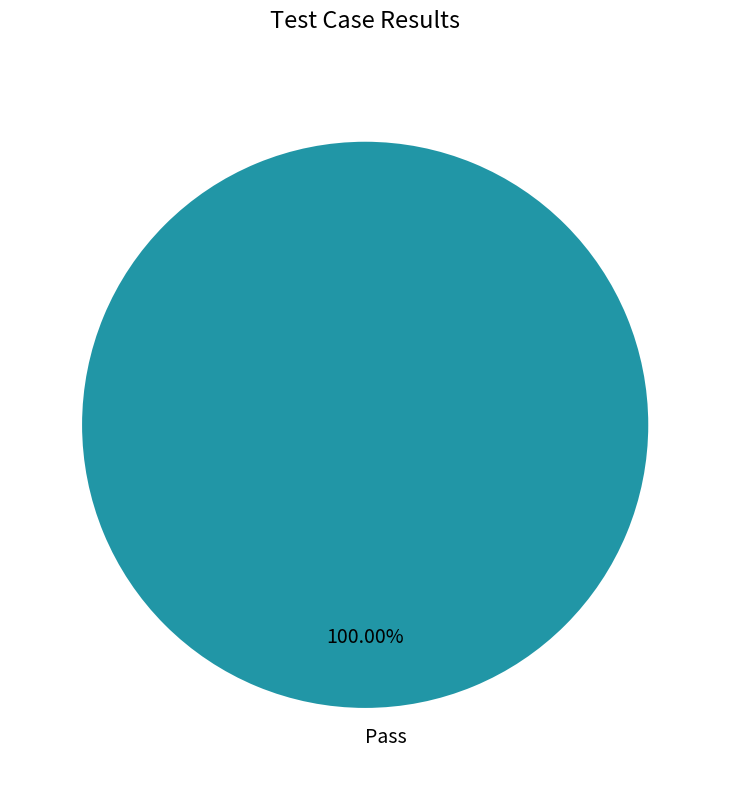

Is there any slice that represents more than half of the pie?

Yes